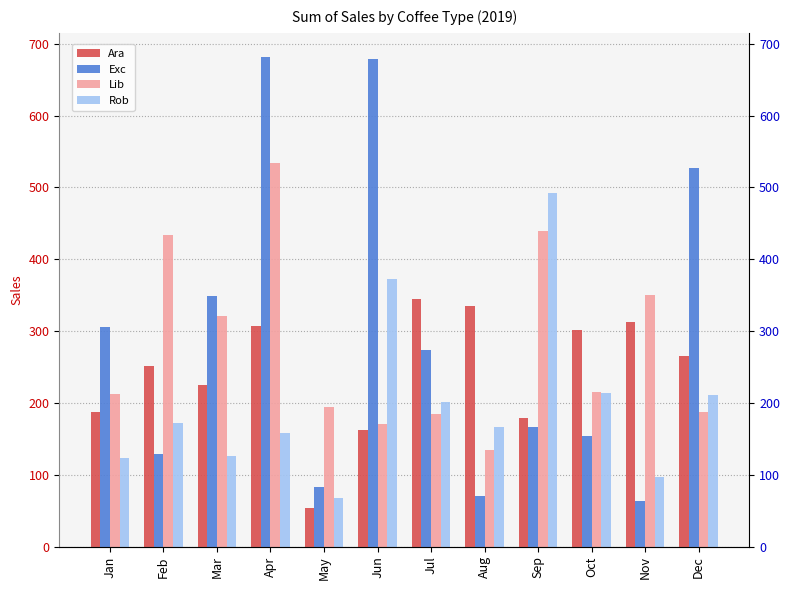

How many values in the Lib series exceed 215?

6